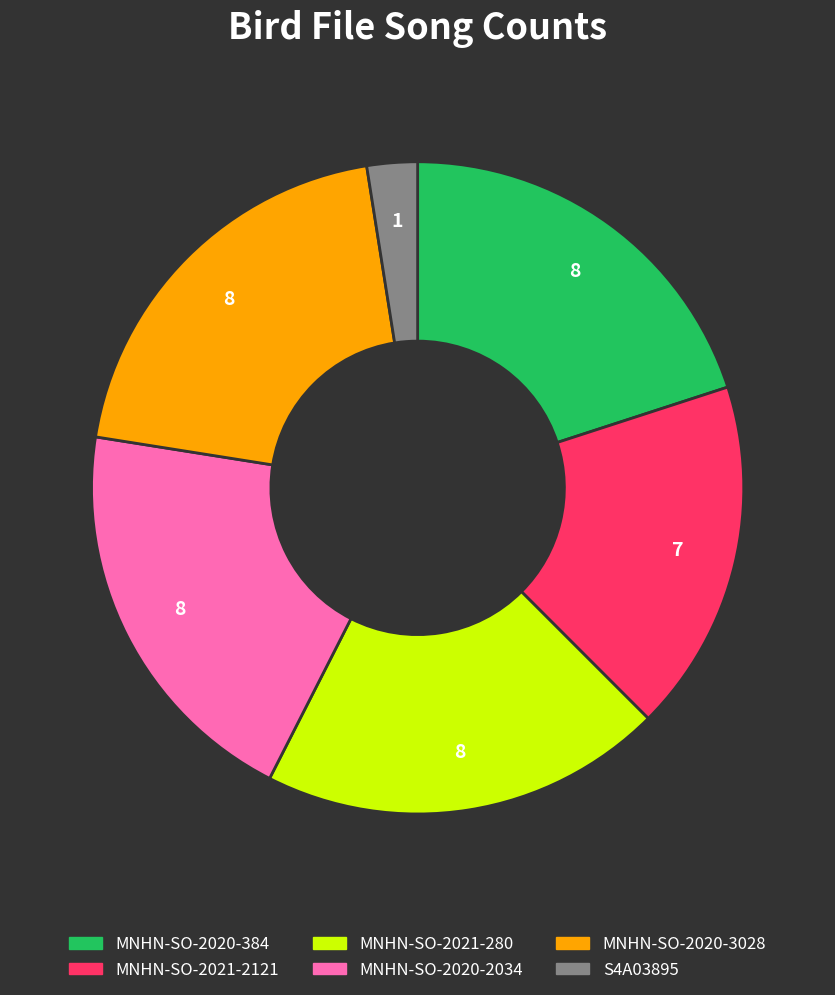

Does any single category account for the majority?

No